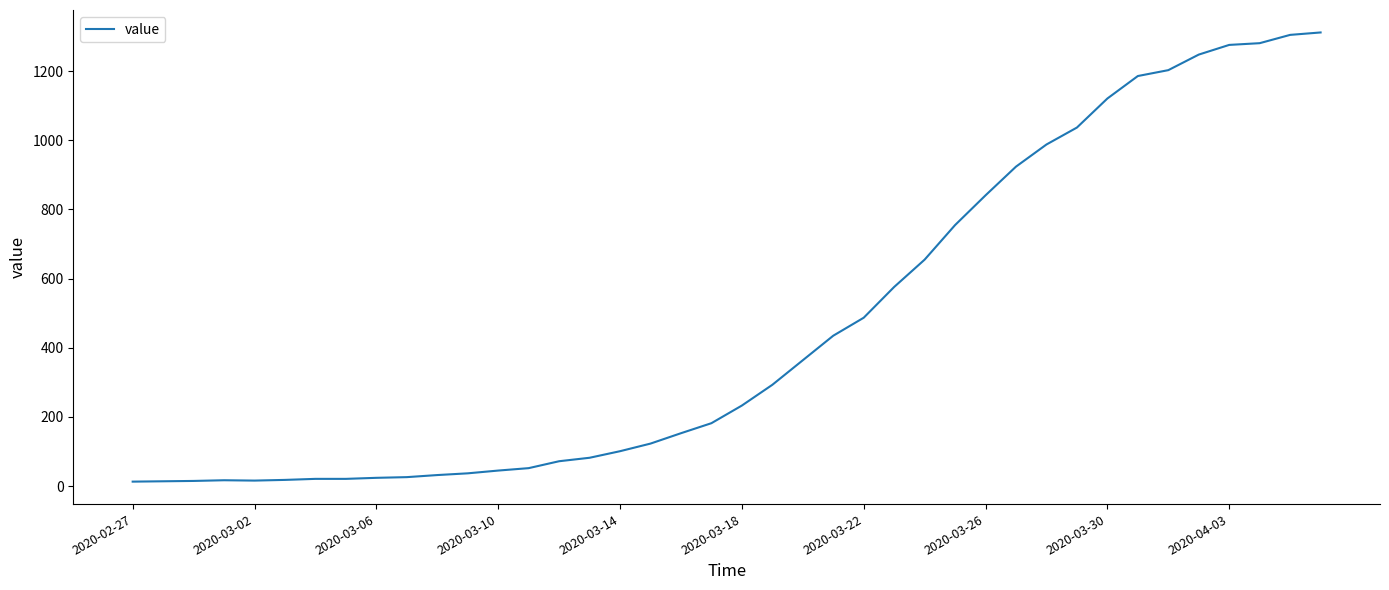

What is the maximum value shown in the chart?

1312